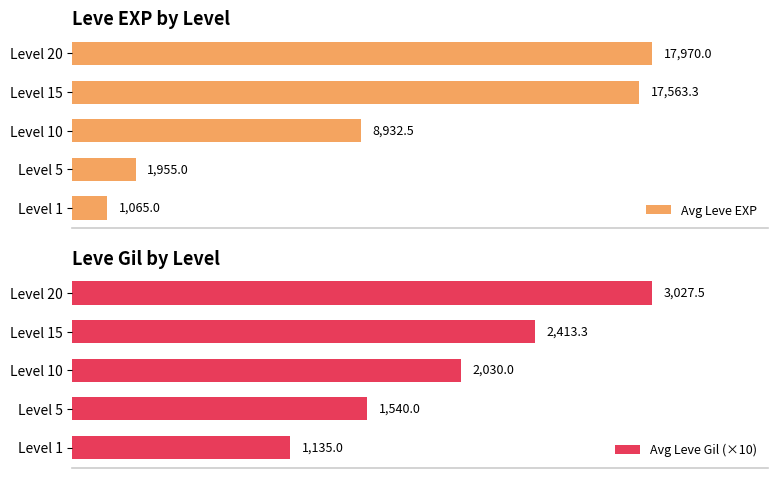

Is the value of Avg Leve EXP at Level 20 greater than the value of Avg Leve Gil (×10) at Level 5?

Yes